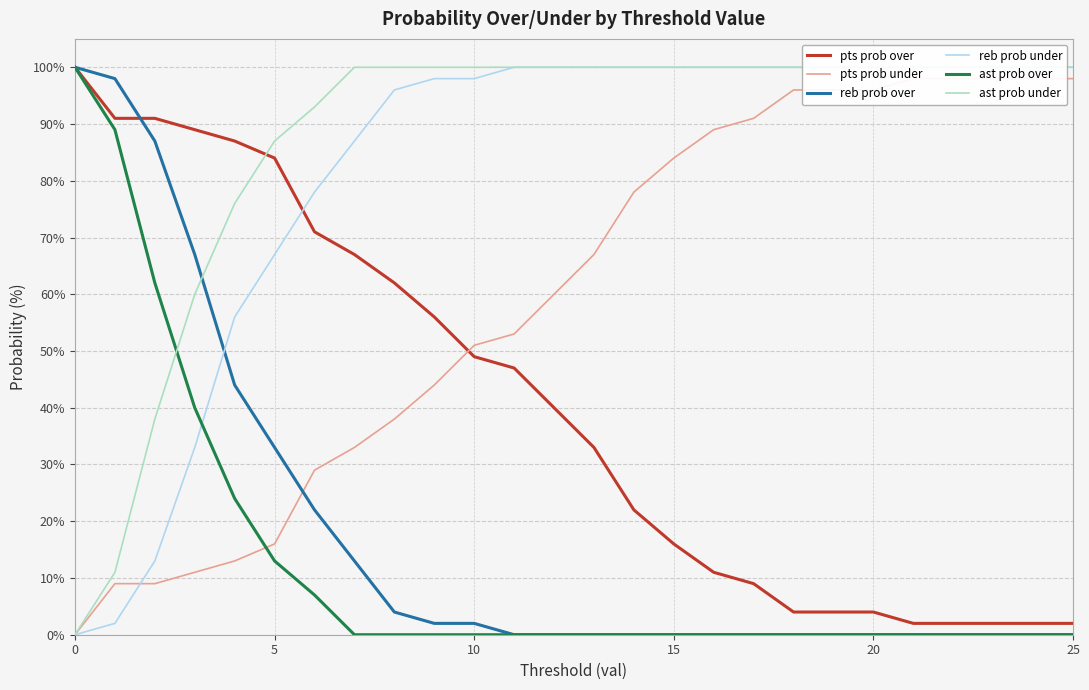

At how many categories does at least one series exceed 39?

26